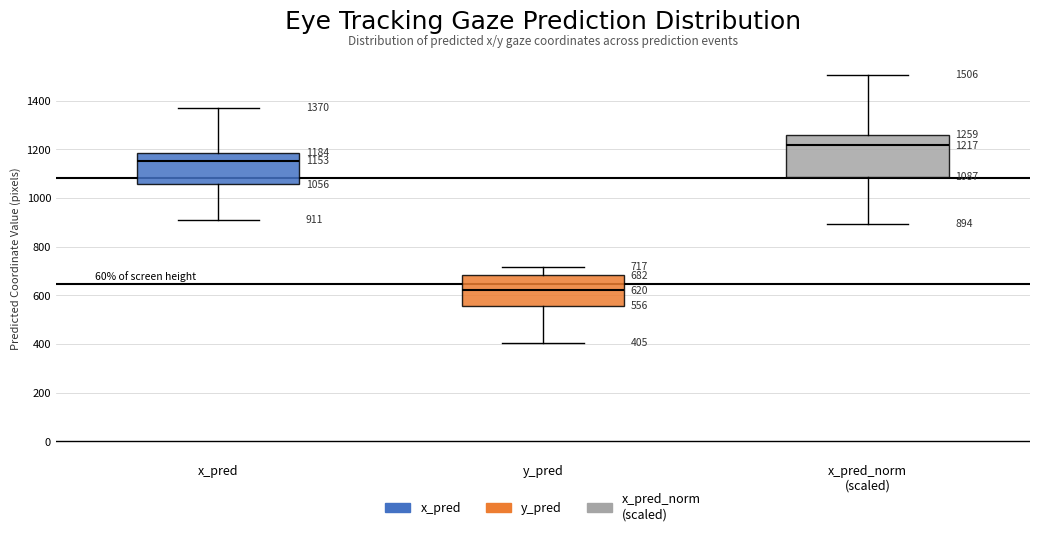

Which box is the tallest, from its lower edge to its upper edge?

x_pred_norm (scaled)